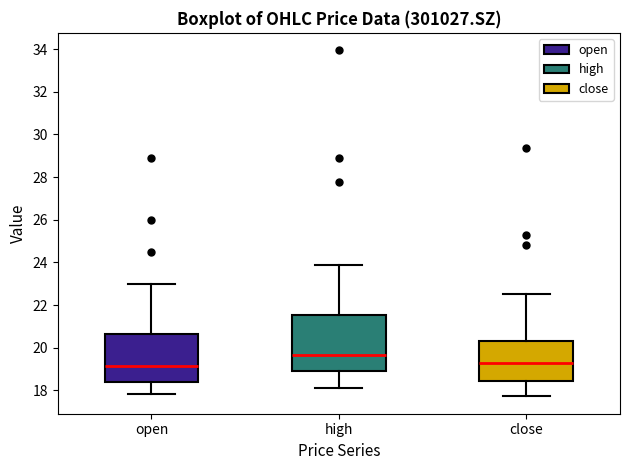

Which box is the tallest, from its lower edge to its upper edge?

high